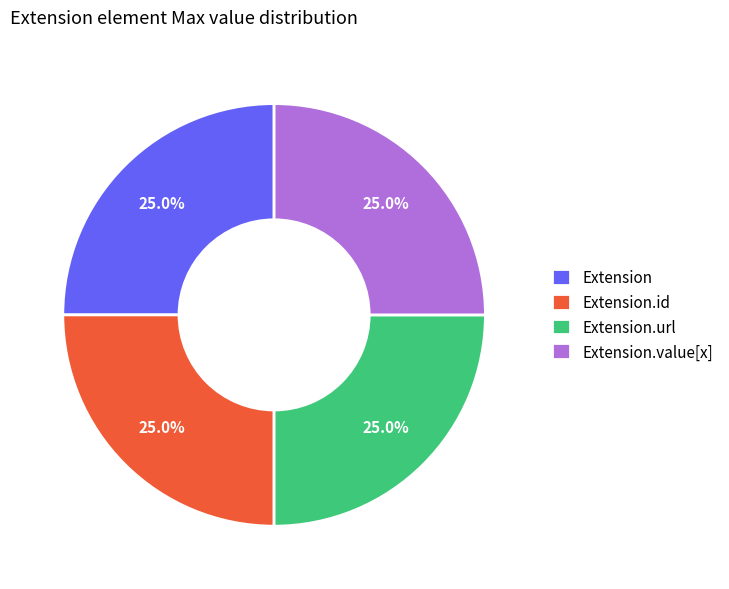

Is there a majority slice in this chart?

No